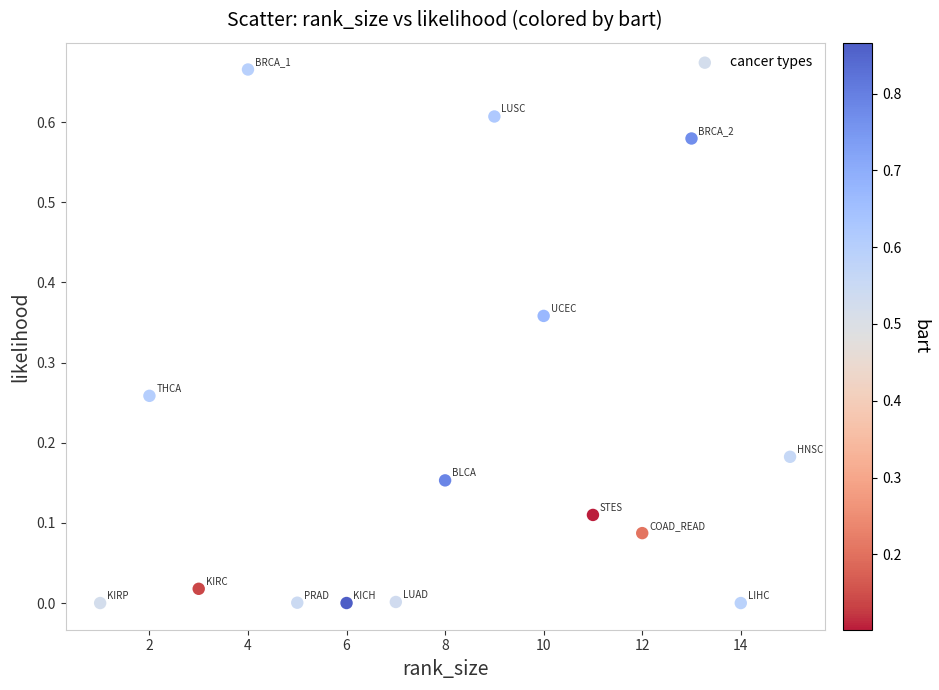

What is the range of X values (max minus min)?

14.0